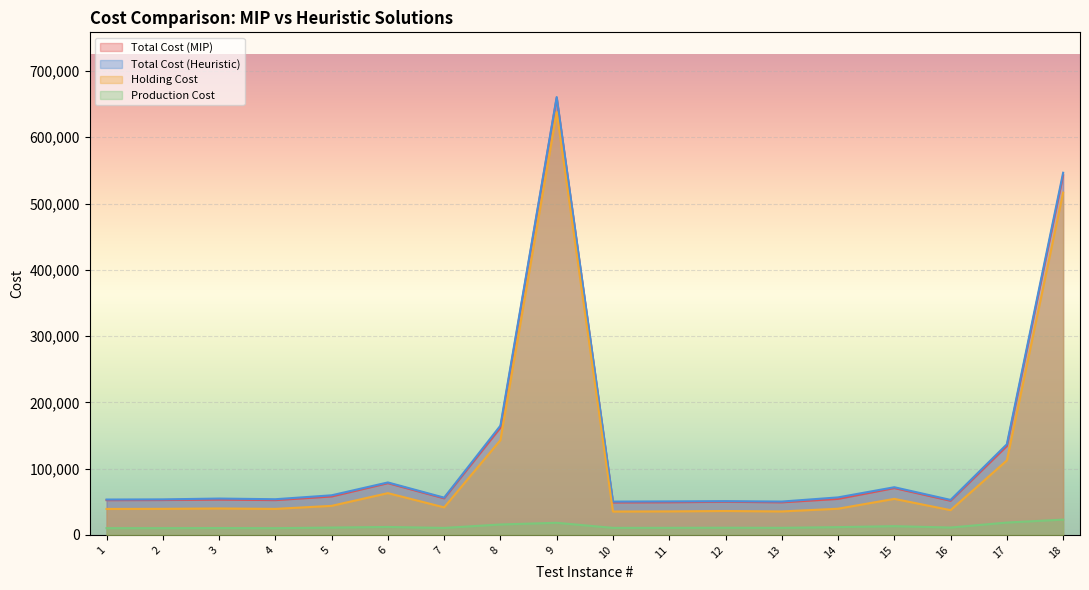

How many lines are shown in the chart?

4